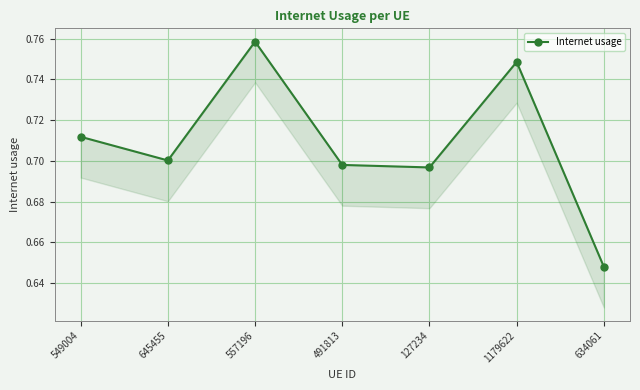

What is the sum of the values at 1179622 and 127234?

1.4